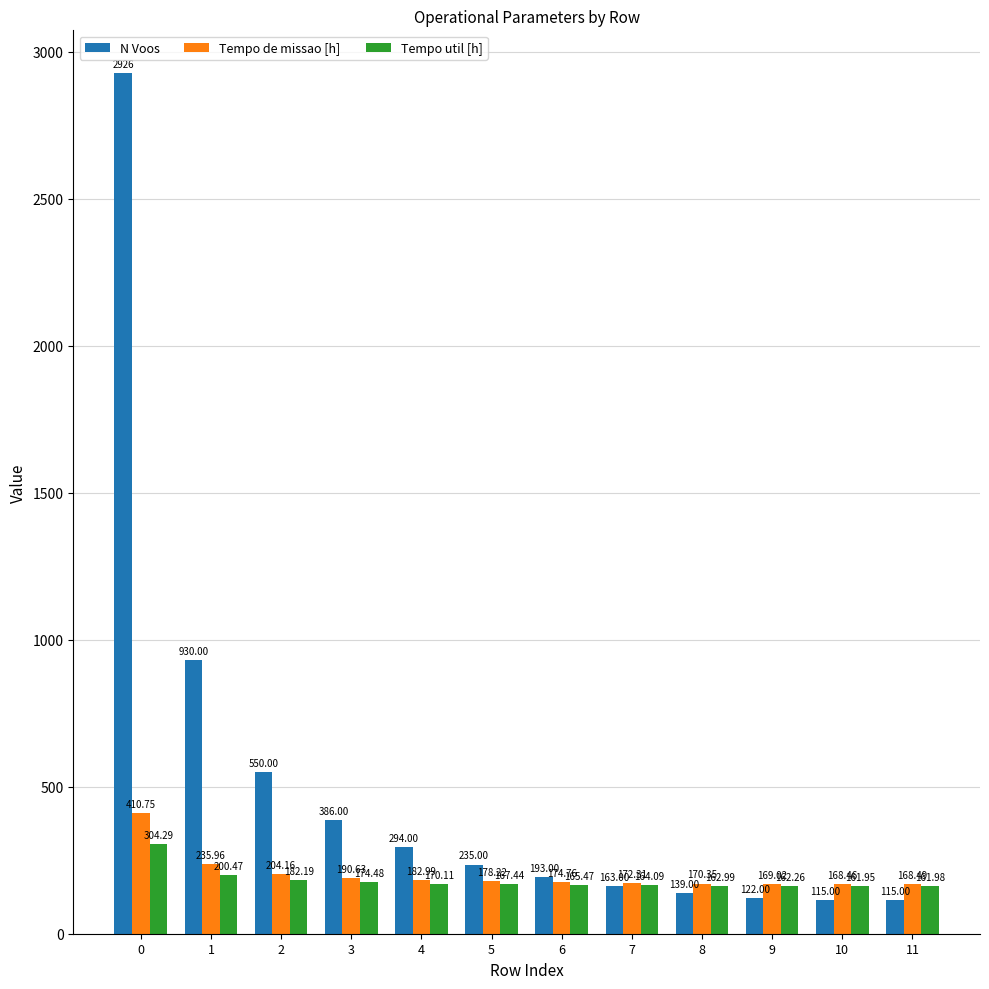

What is the spread (max minus min) of values at 4?

123.9